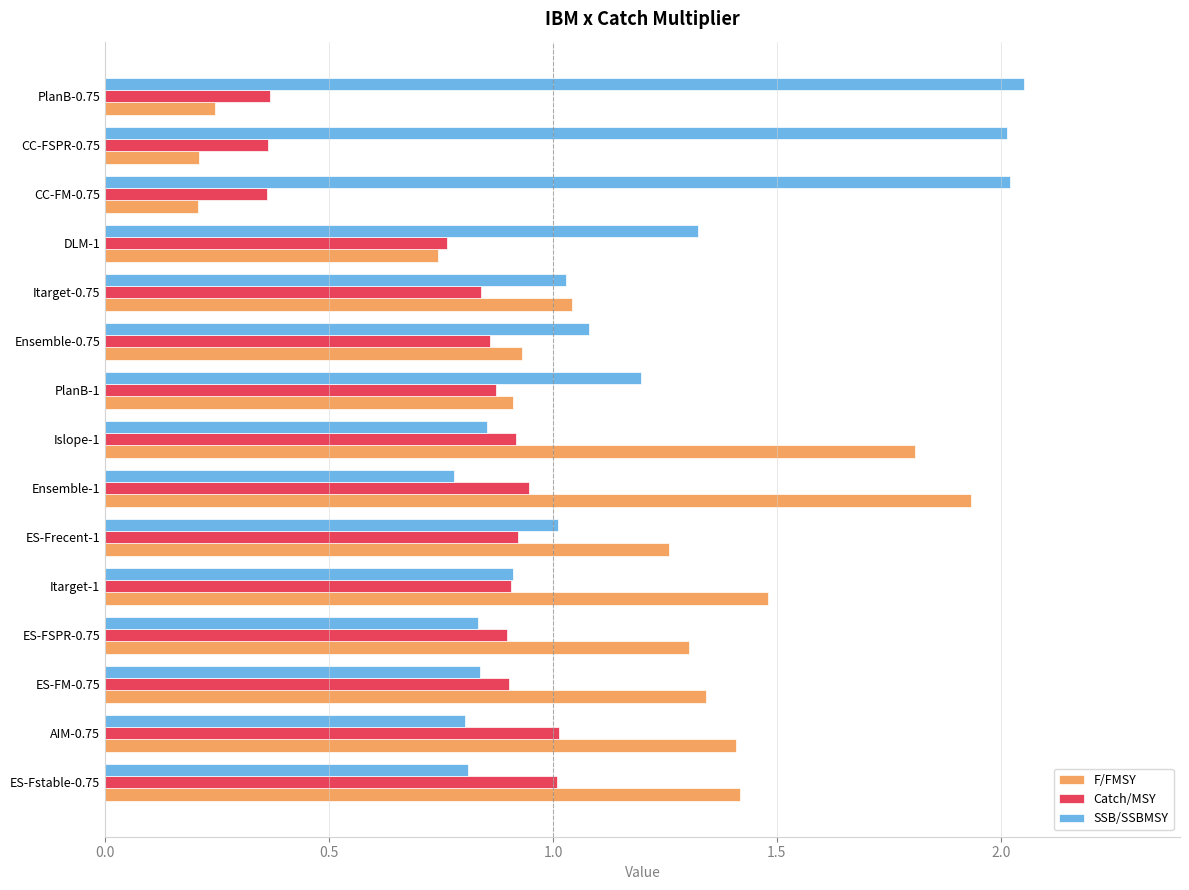

Is it true that F/FMSY equals 0.7 at ES-FSPR-0.75?

False